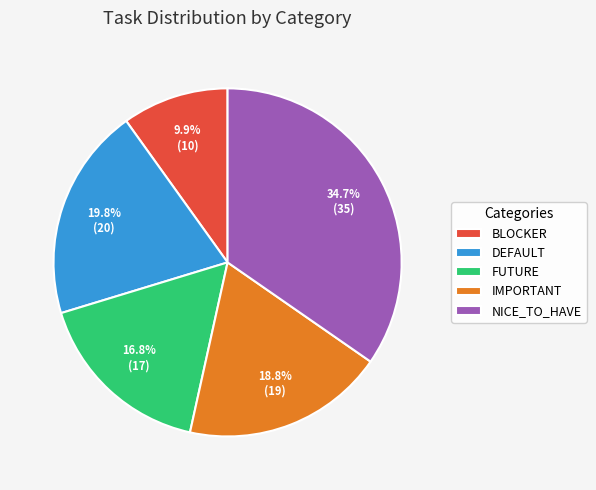

To the nearest percent, what is the difference between the largest and smallest slice percentages?

25%